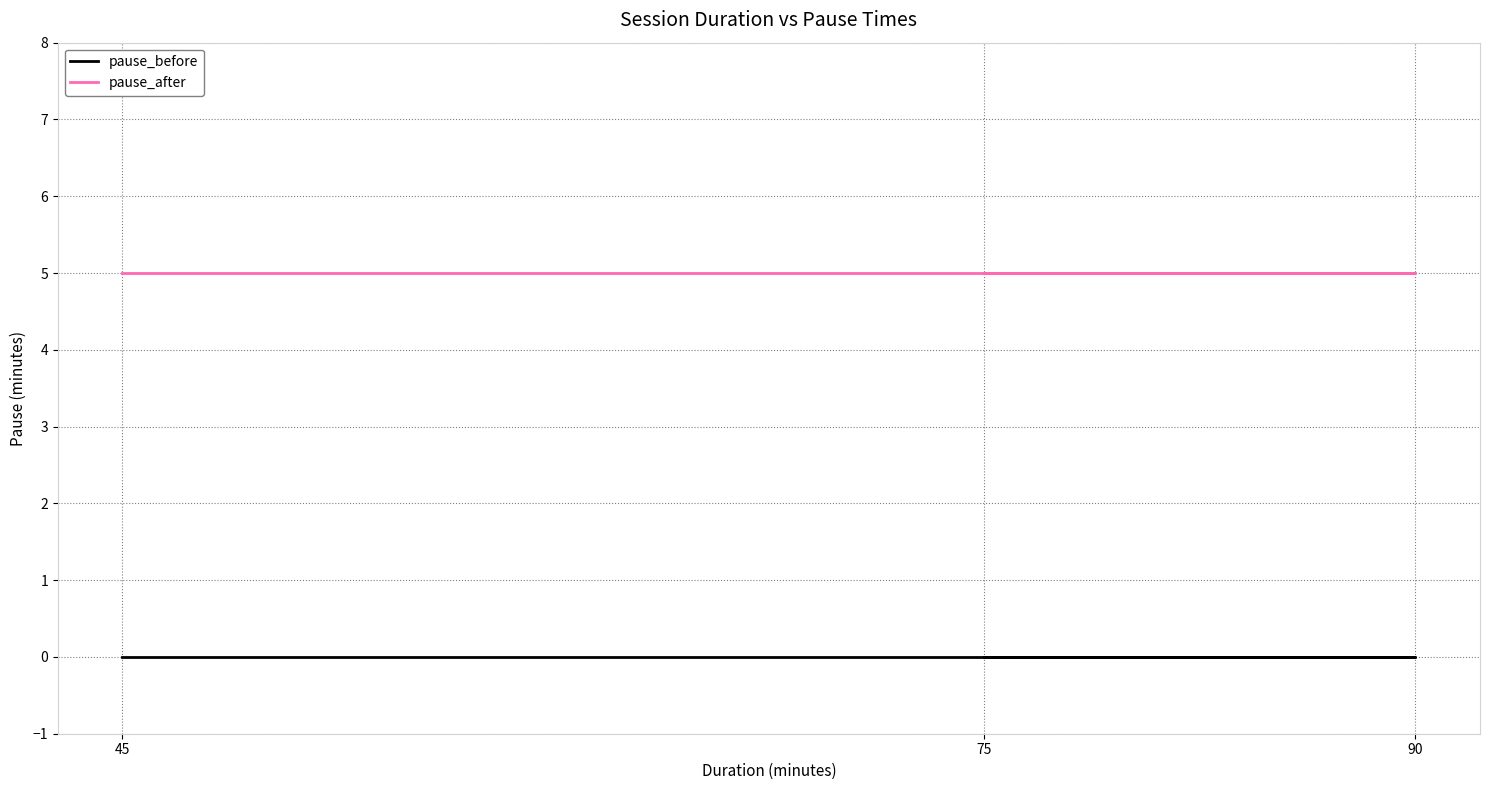

Which series has the largest total across all categories?

pause_after